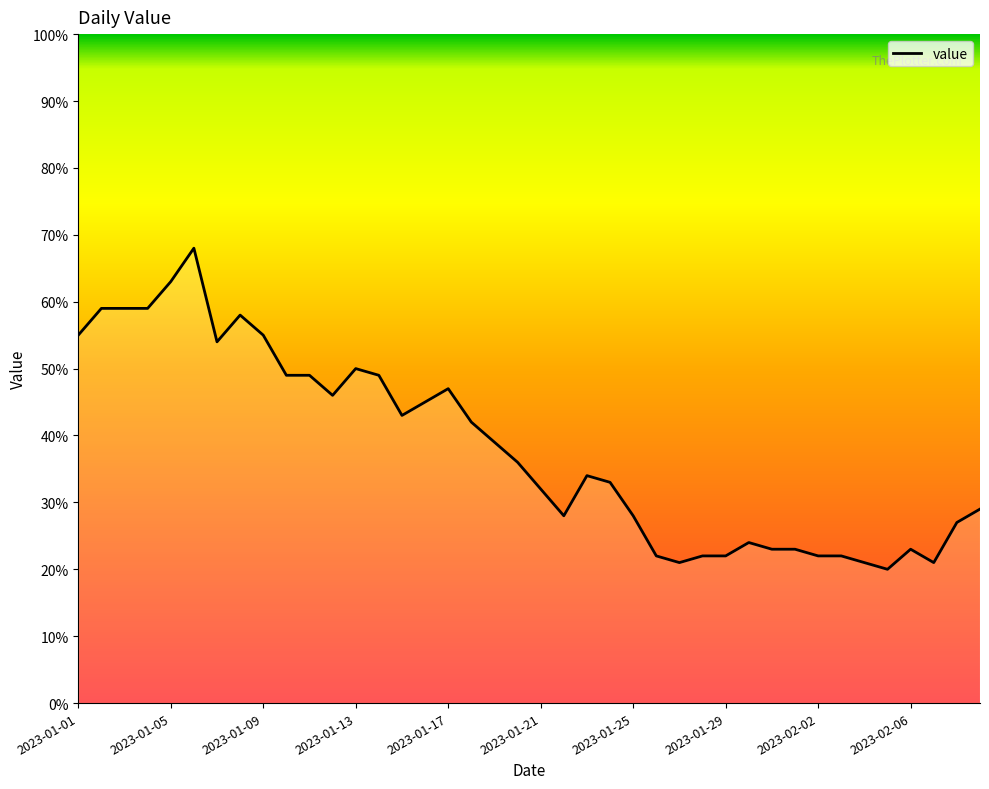

What is the greatest value displayed?

68